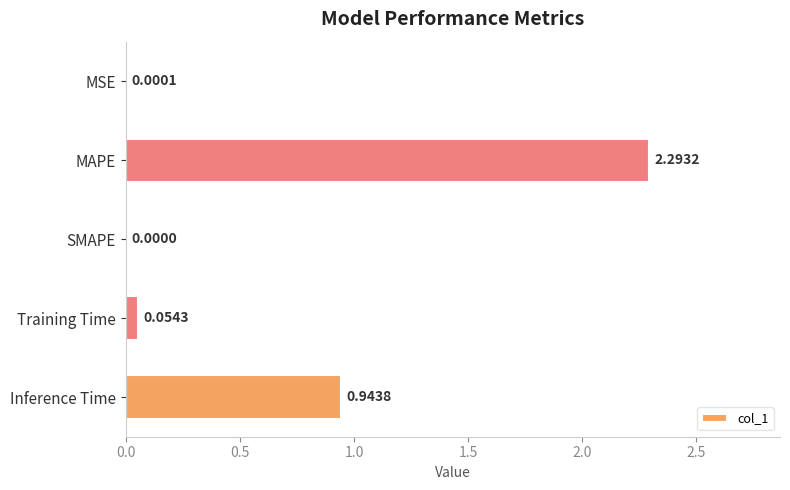

What is the sum of all values?

3.3